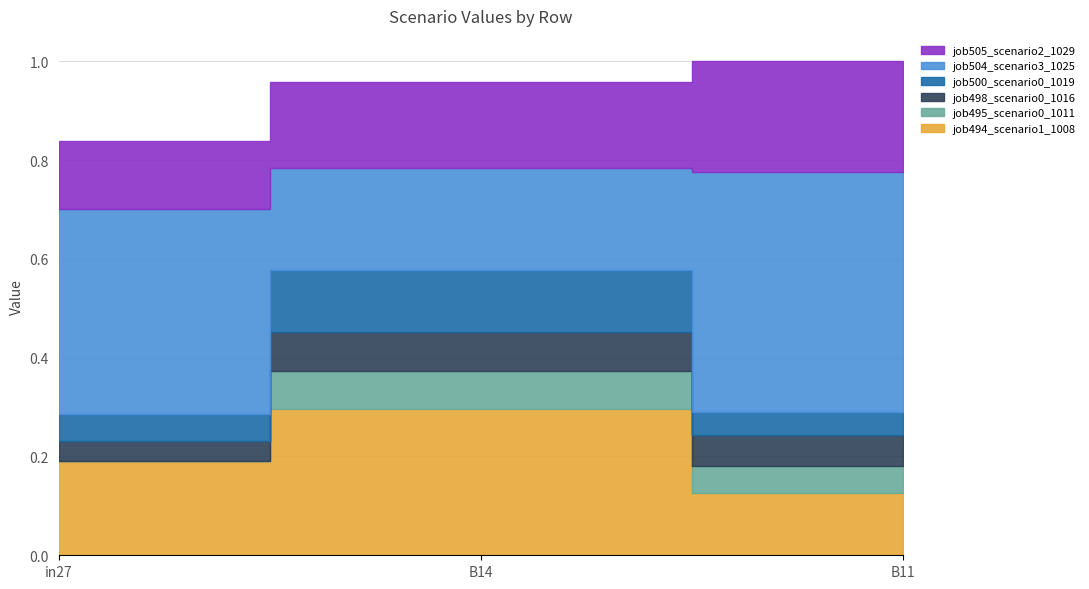

What is the maximum value for job505_scenario2_1029?

0.2